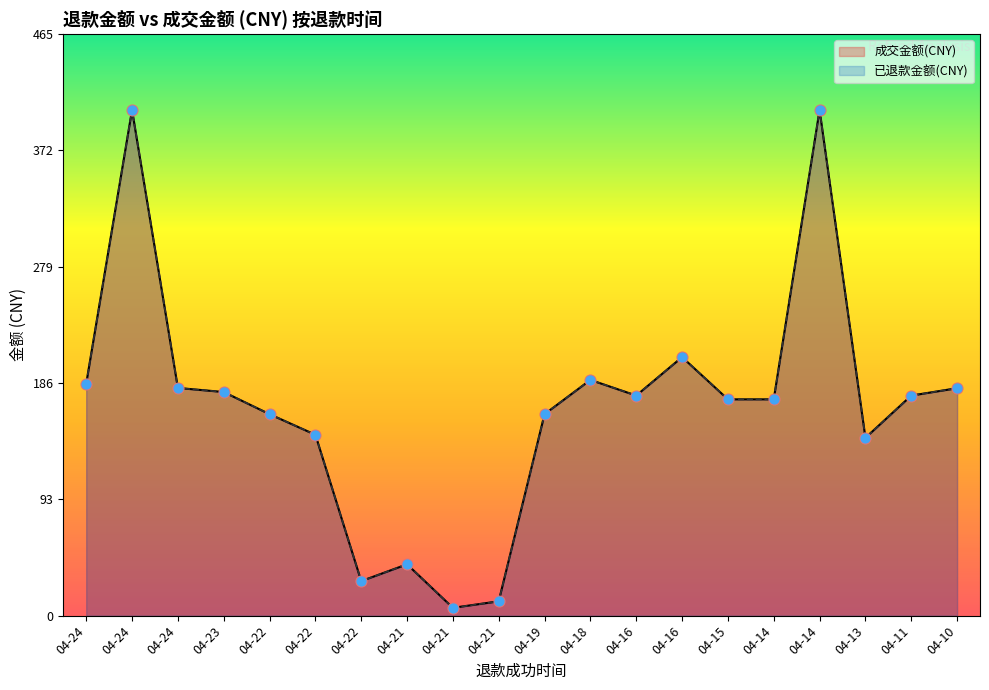

Is the value of 成交金额(CNY) at 04-13 greater than the value of 已退款金额(CNY) at 04-22?

No